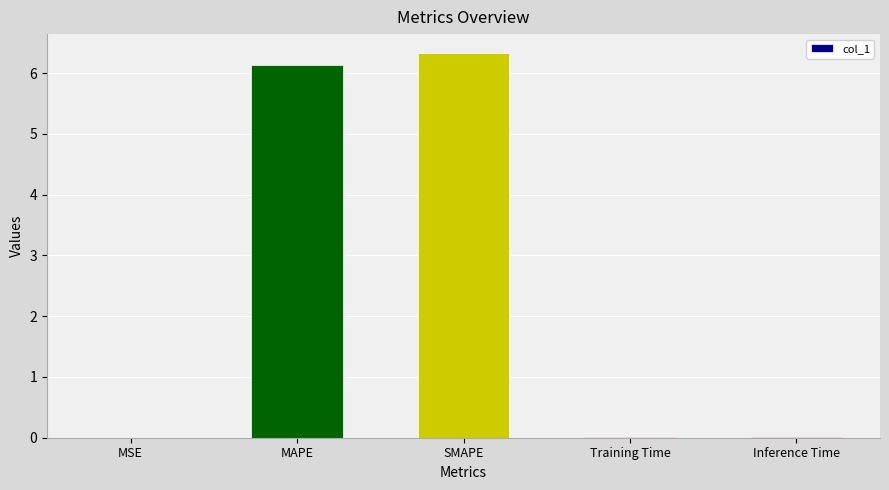

What is the sum of all values?

12.5